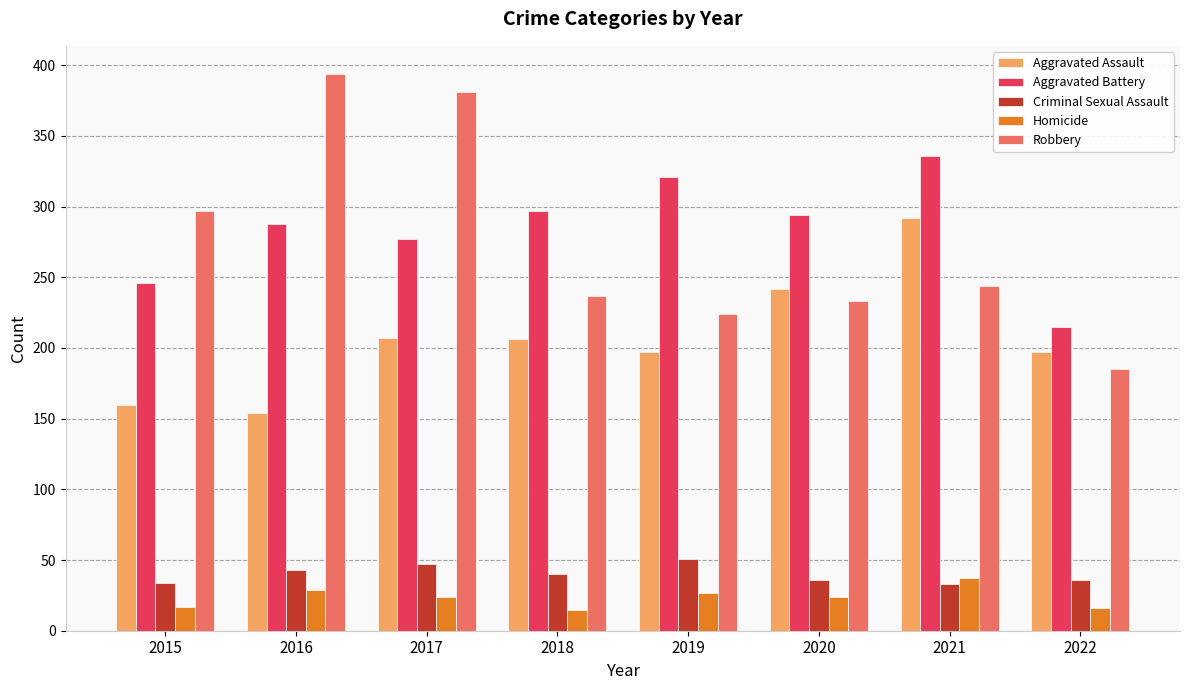

What is the difference between the Criminal Sexual Assault values at 2020 and 2019?

15